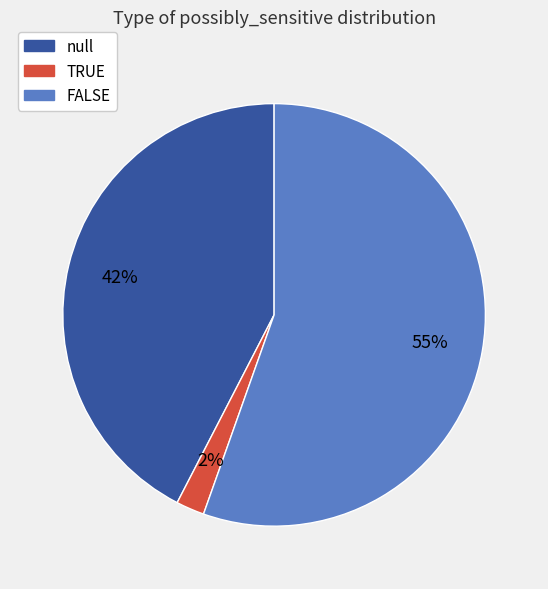

Rank the categories by value from highest to lowest.

FALSE, null, TRUE